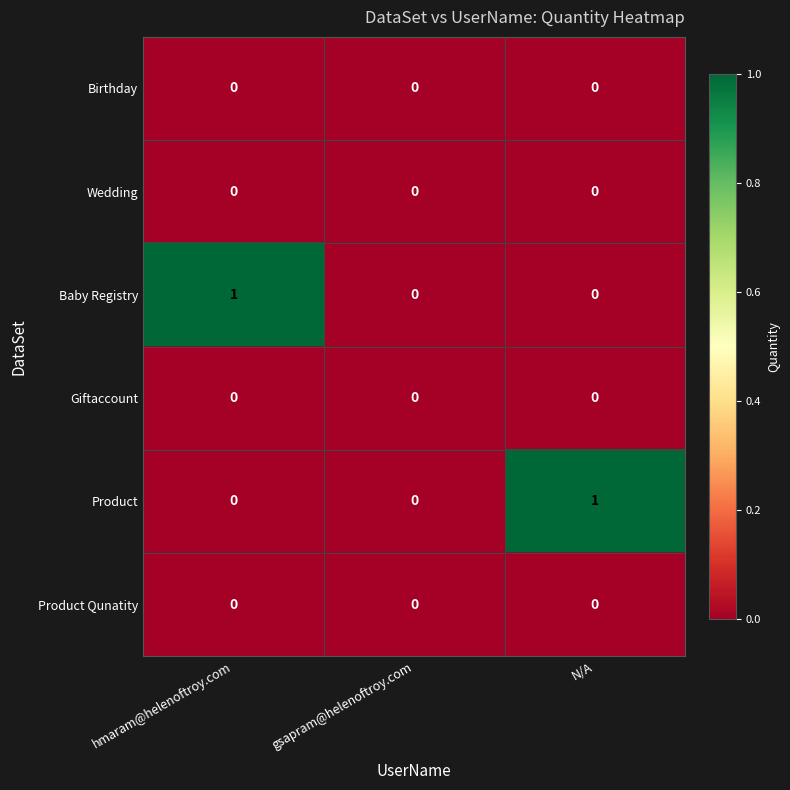

Which series changed the most between hmaram@helenoftroy.com and gsapram@helenoftroy.com?

Baby Registry